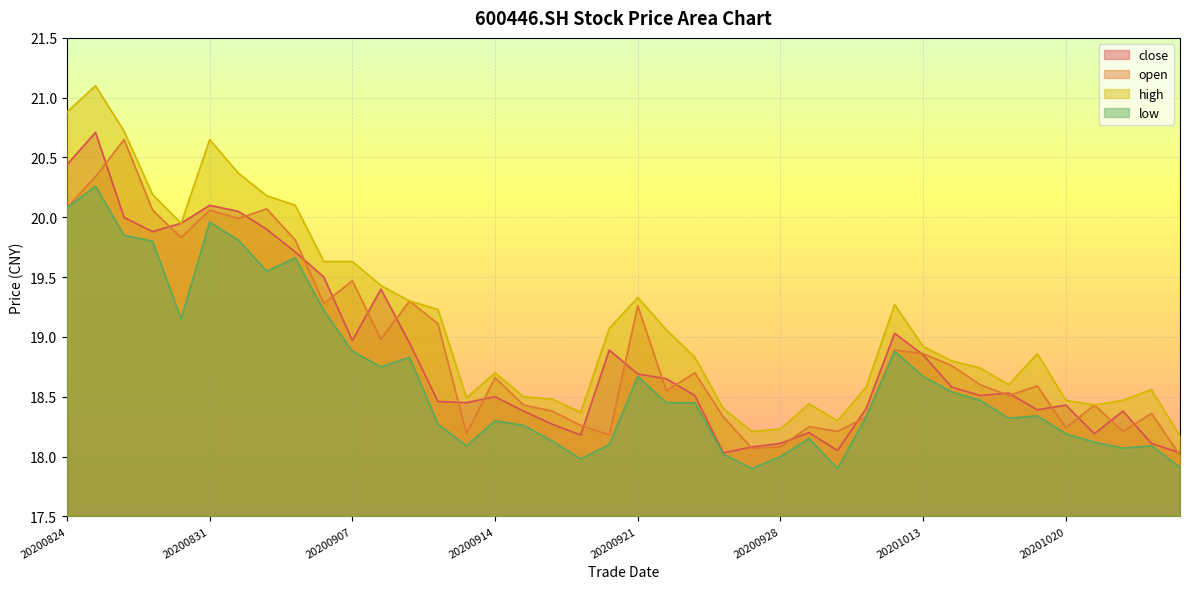

What is the minimum value for open?

18.0